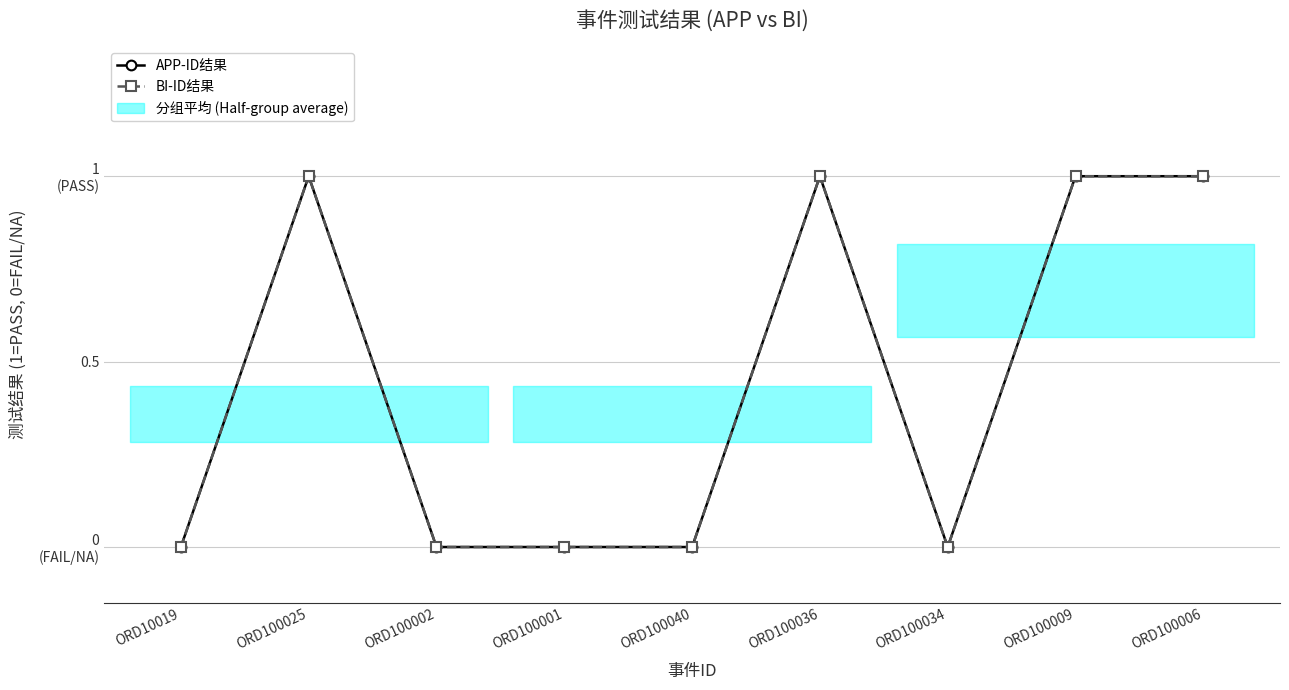

At how many categories does at least one series exceed 0?

4